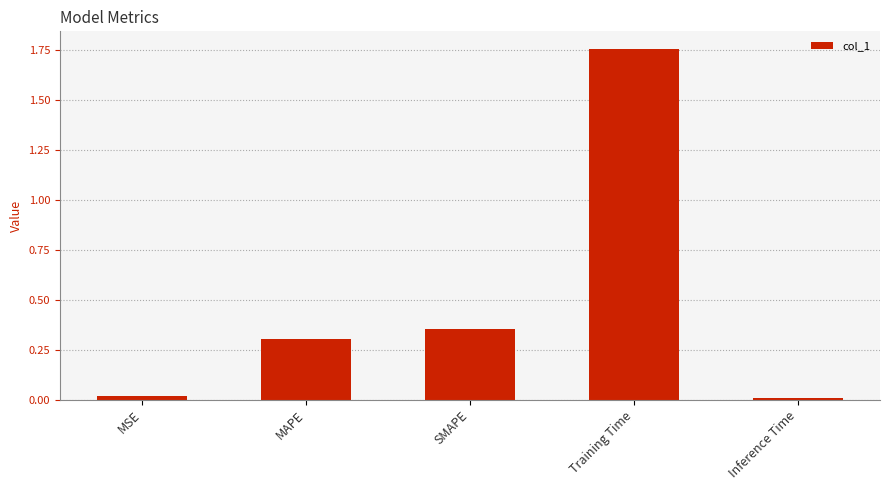

What is the label of the 2nd bar from the right?

Training Time